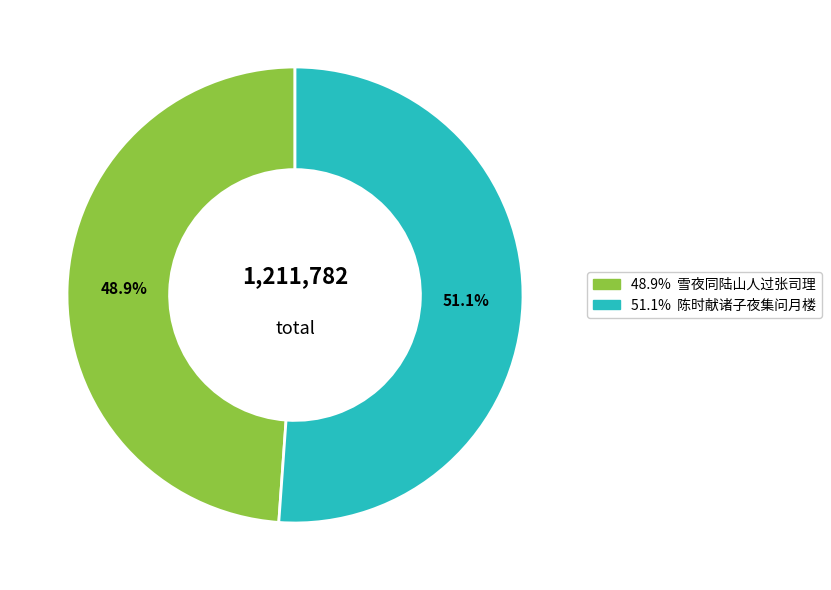

Is there a majority slice in this chart?

Yes